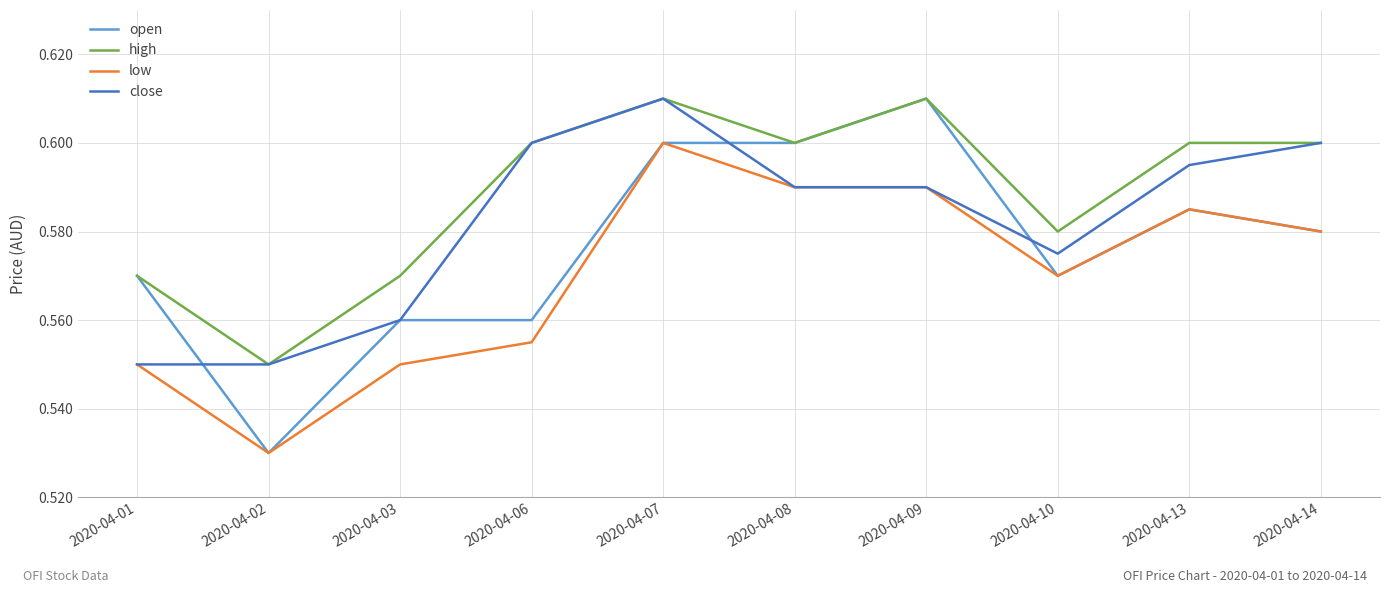

True or false: high and low cross at least once.

False